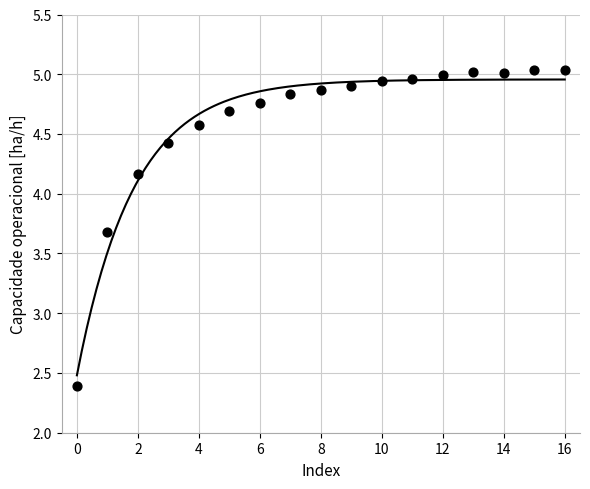

What Y value in the scatter plot is closest to 3?

2.4